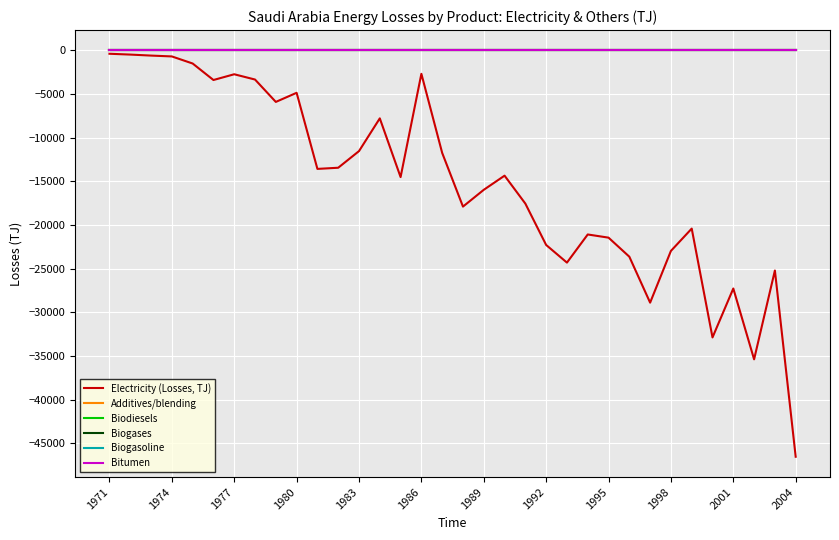

True or false: Biogases has more than 0 points higher than both neighbors.

False